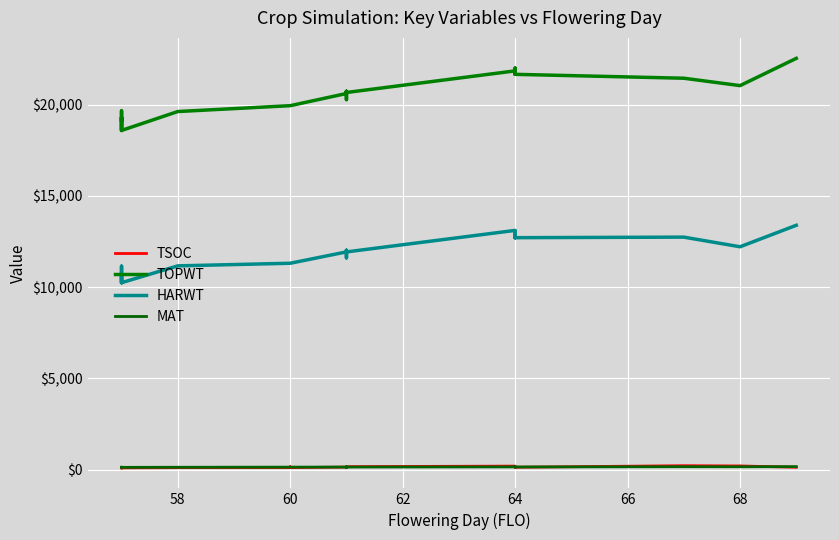

How many lines are shown in the chart?

4